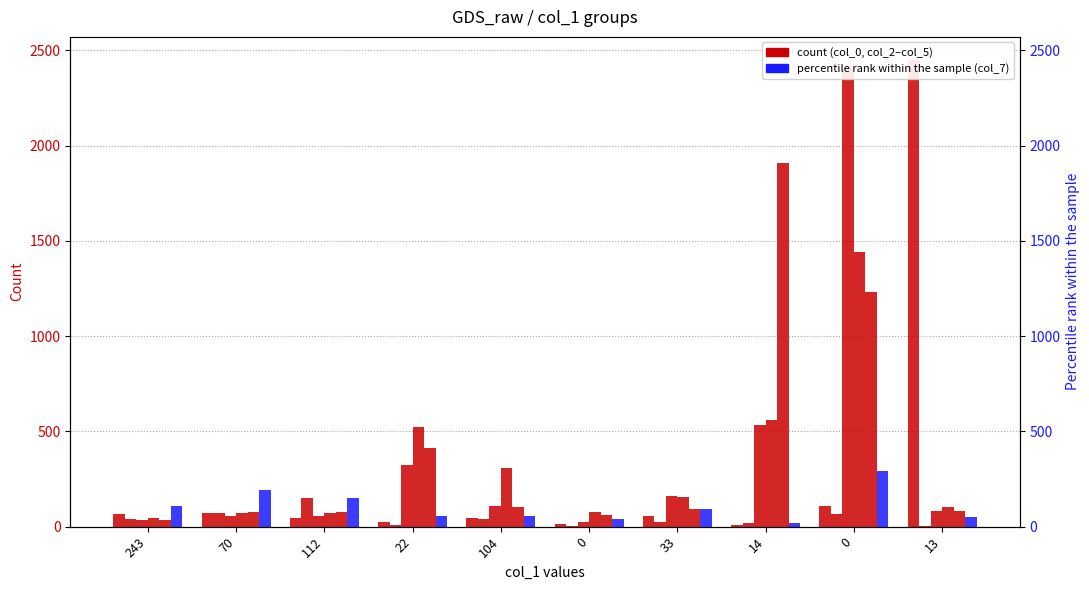

Reading right to left, transcribe all the data shown in this chart.

col_0: 2448	108	7	54	14	44	24	46	73	68
col_2: 2	67	20	23	1	42	10	150	70	40
col_3: 81	2406	532	161	27	108	322	58	55	34
col_4: 102	1442	561	157	77	307	523	71	72	46
col_5: 84	1229	1911	95	60	101	412	76	75	33
col_7: 50	291	19	91	41	56	58	153	192	111